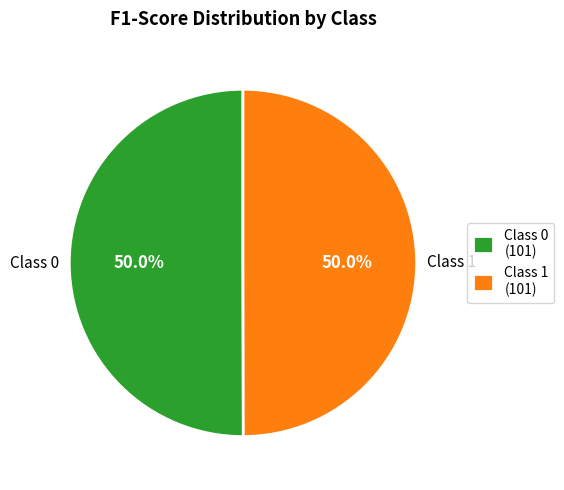

How much of the chart is everything except Class 0 (101)?

50.0%